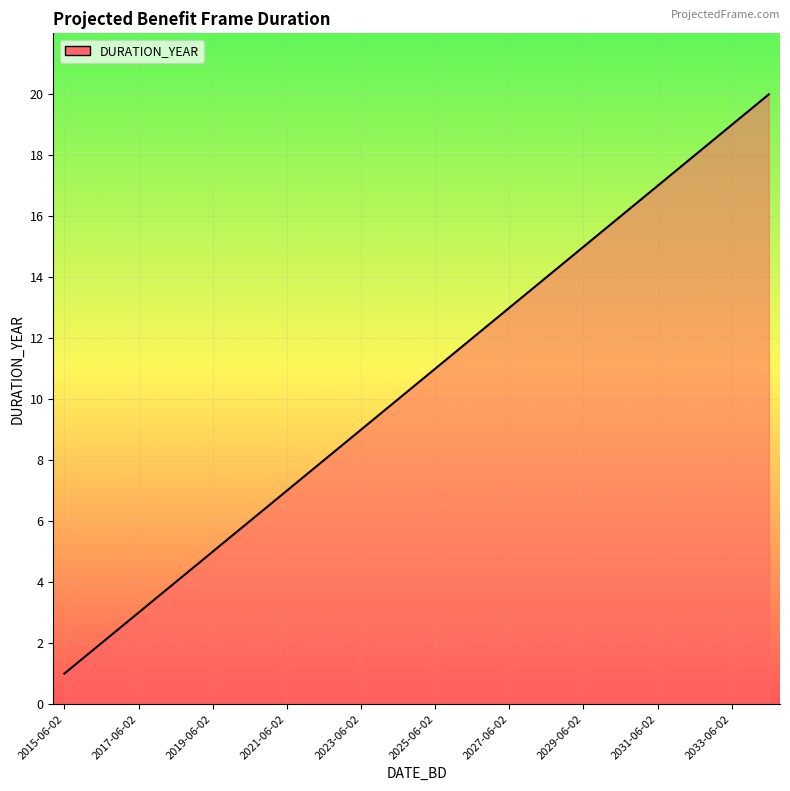

What is the greatest value displayed?

20